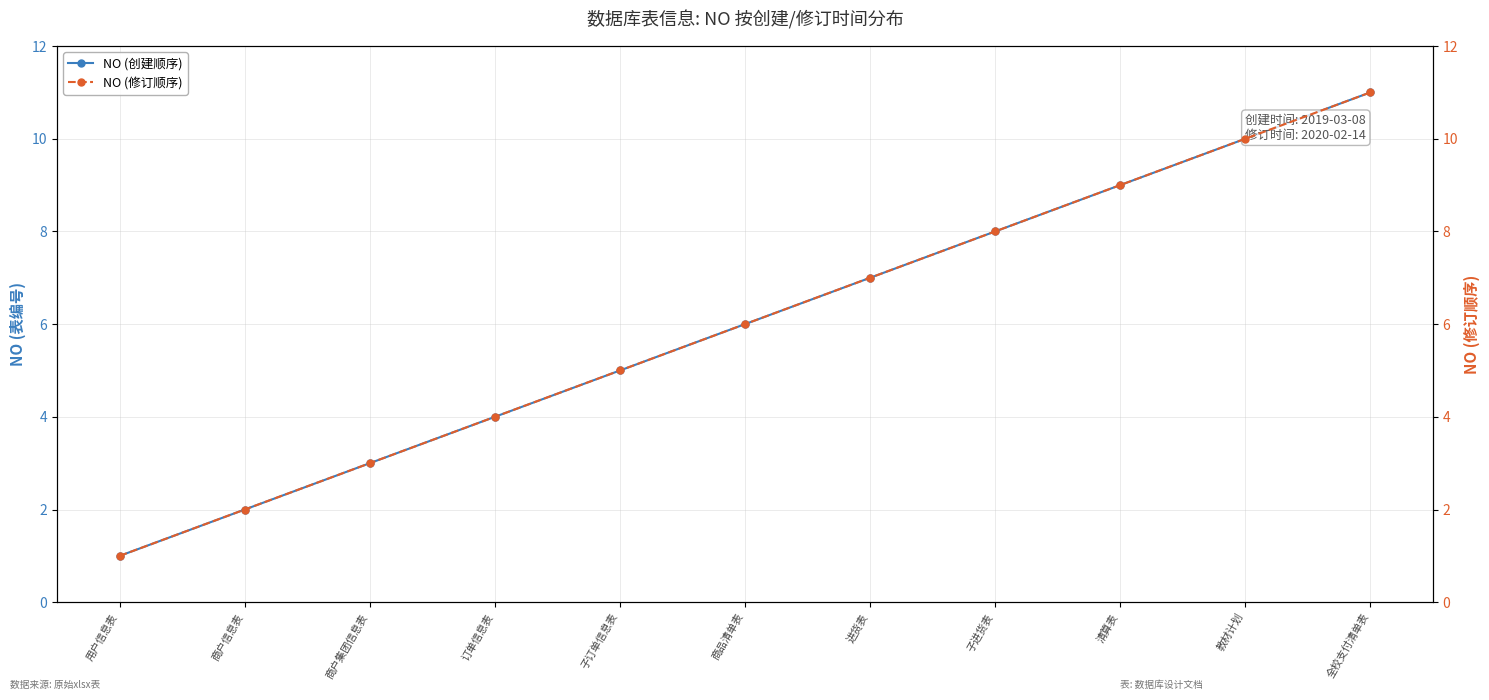

What are all the series names shown in the legend?

NO (创建顺序), NO (修订顺序)